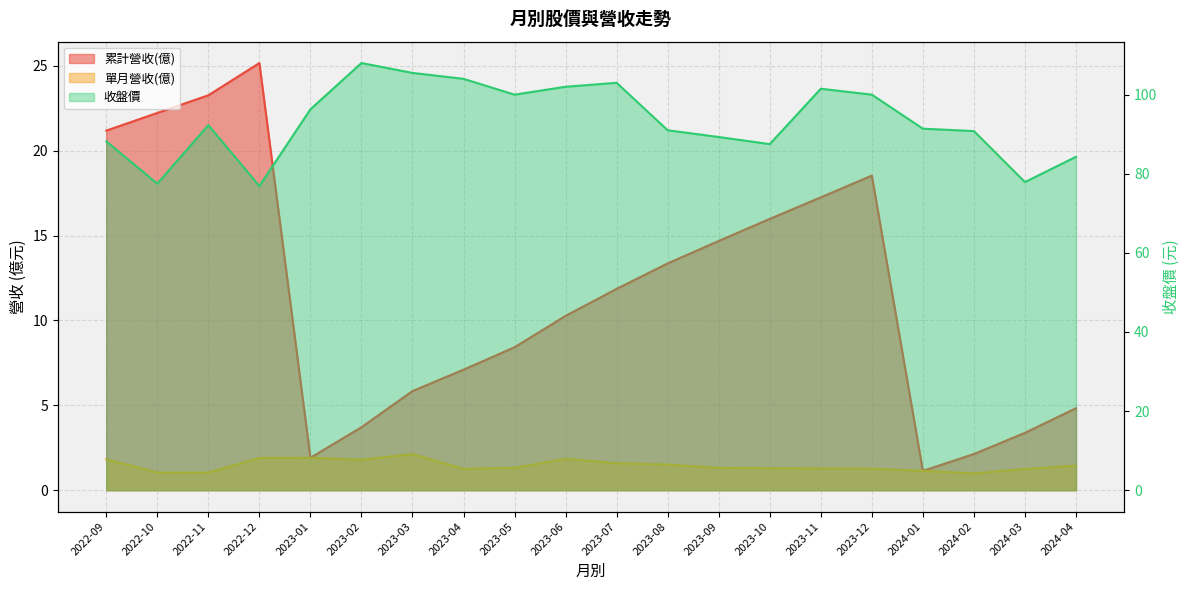

Is it true that 單月營收(億) equals 1.7 at 2022-11?

False